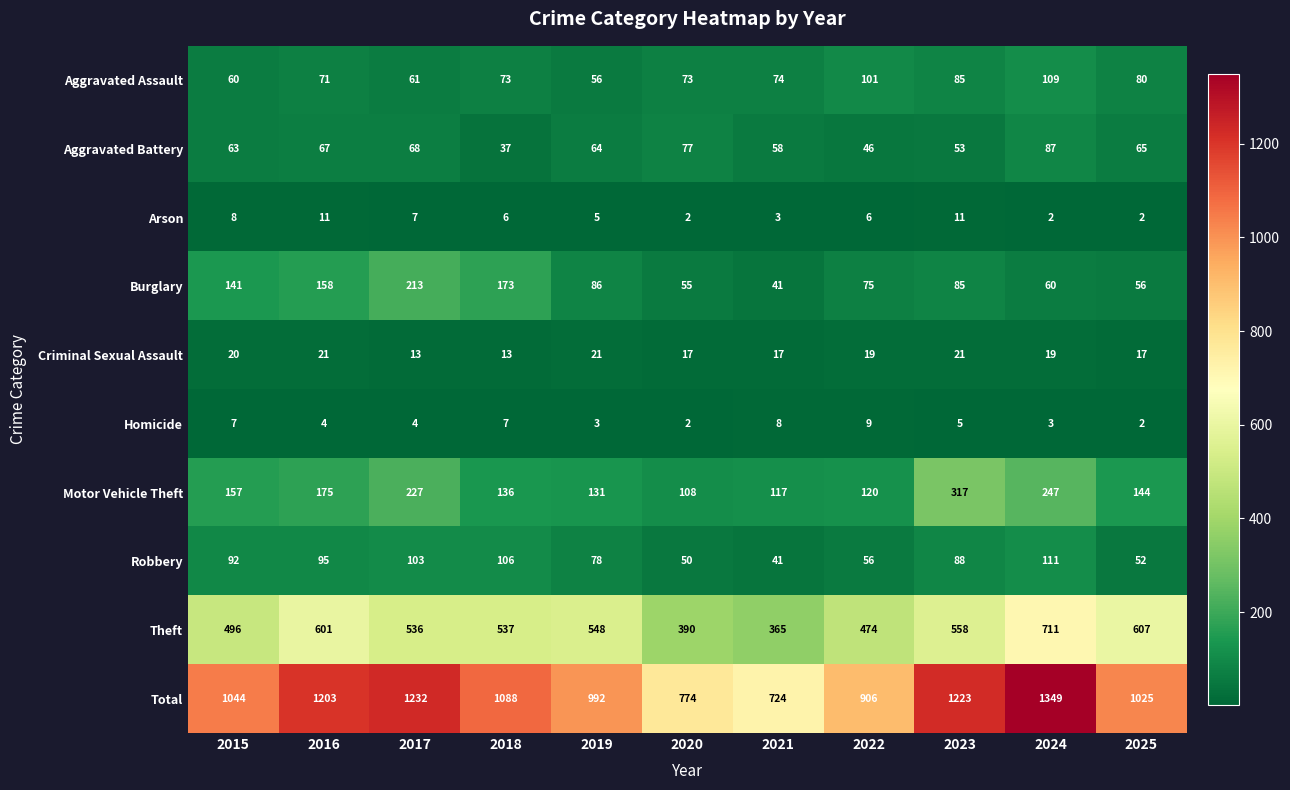

What is the difference between the highest and lowest values at 2020?

772